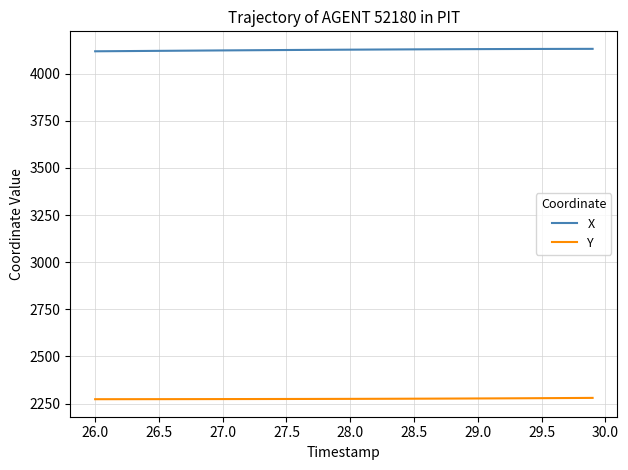

List the series in order of their peak value, lowest first.

Y, X